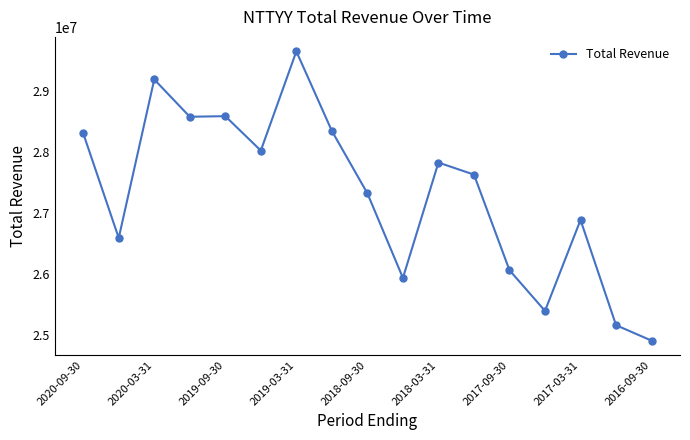

What is the difference between the second highest and minimum values?

4279600